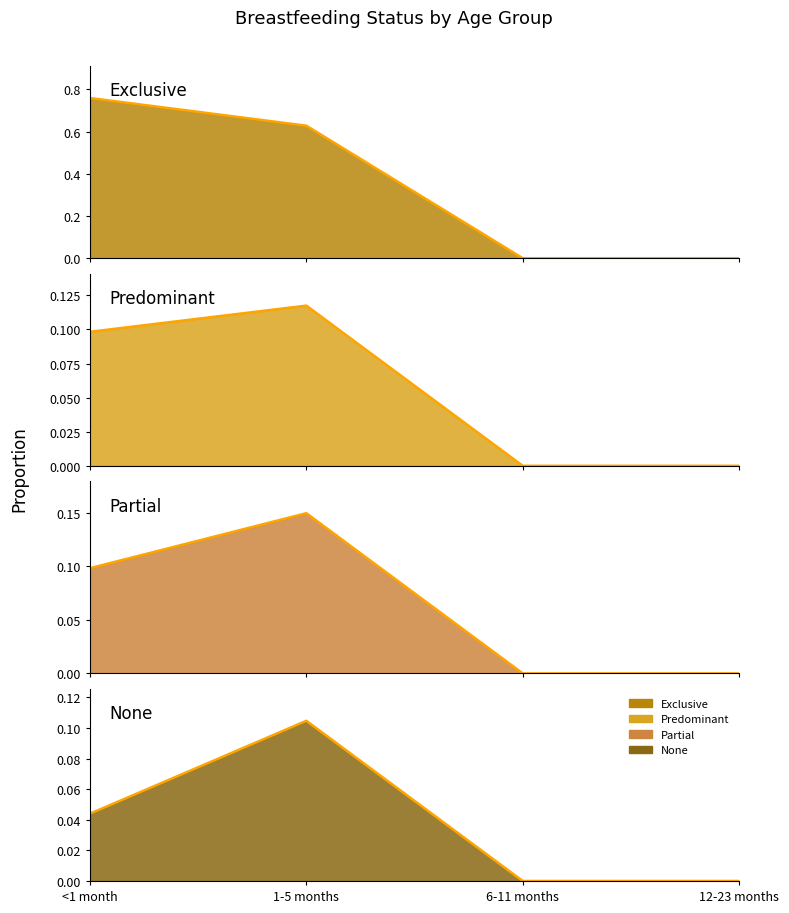

What is the label of the 2nd point from the left?

1-5 months